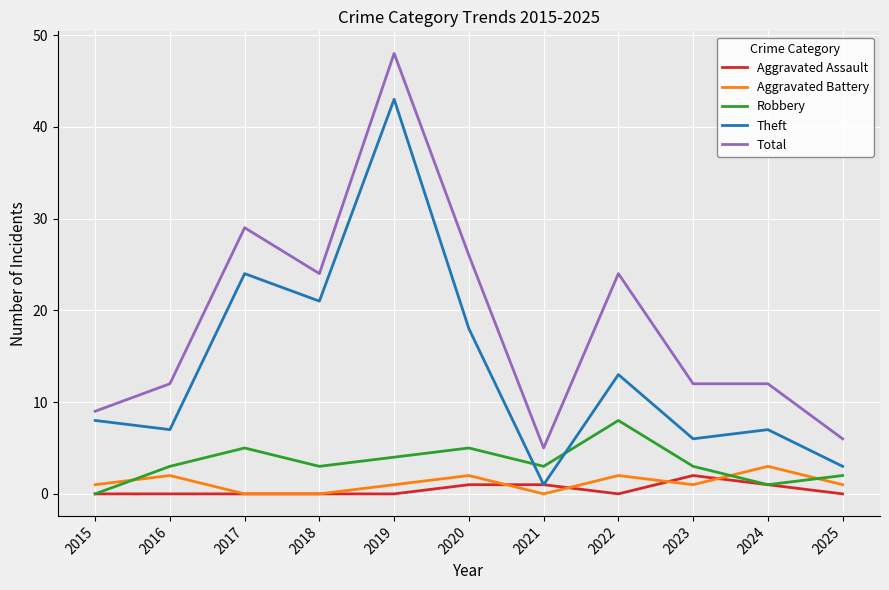

How many Robbery values are between 2 and 5?

8